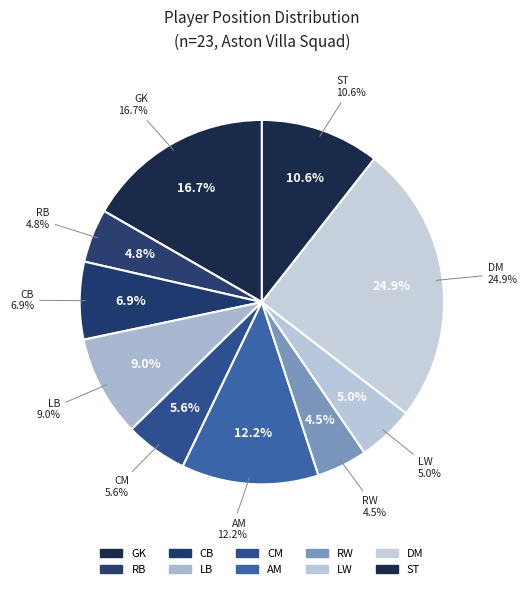

How much of the chart is everything except CM?

94.4%